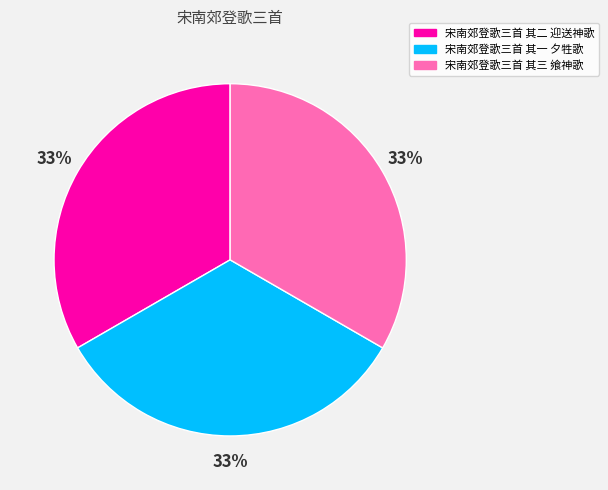

What is the ratio of the value at 宋南郊登歌三首 其二 迎送神歌 to the value at 宋南郊登歌三首 其一 夕牲歌?

1.0